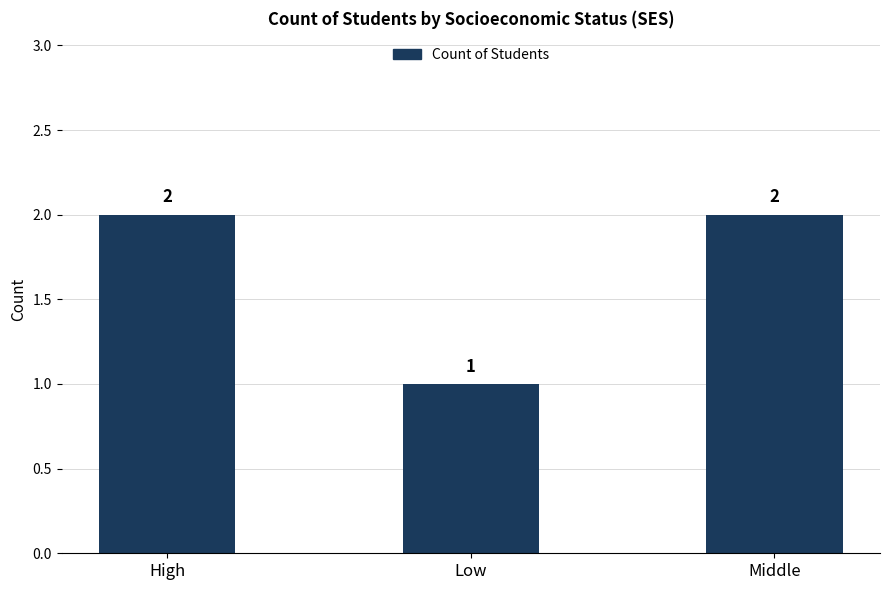

Are the bars grouped side by side (vs. stacked)?

No